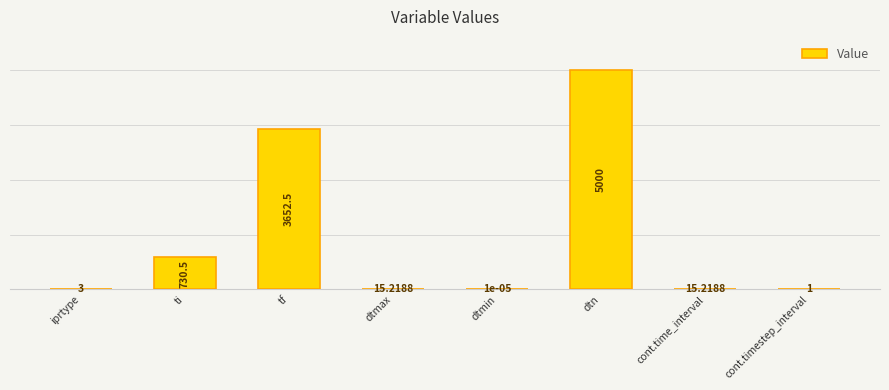

Between iprtype and dtmax, which is larger?

dtmax